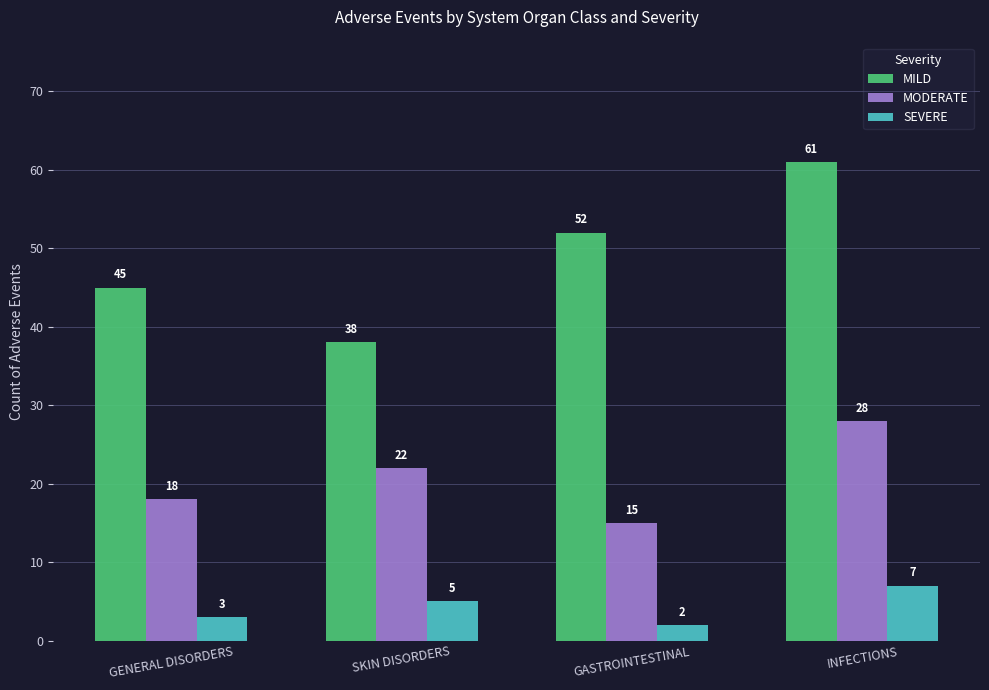

What is the label of the 2nd bar from the right?

GASTROINTESTINAL